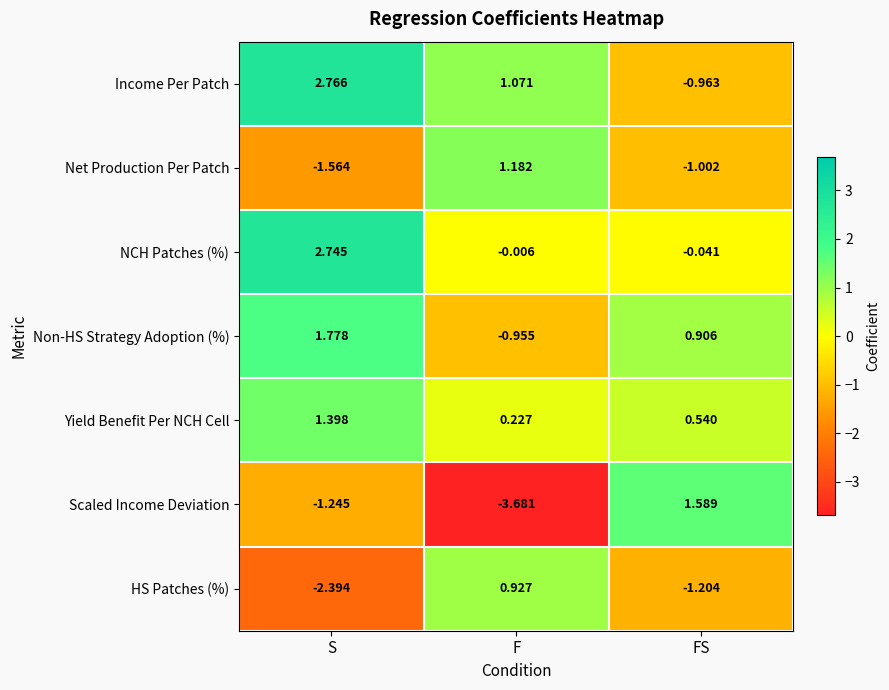

At FS, list the series in order from largest to smallest.

Scaled Income Deviation, Non-HS Strategy Adoption (%), Yield Benefit Per NCH Cell, NCH Patches (%), Income Per Patch, Net Production Per Patch, HS Patches (%)